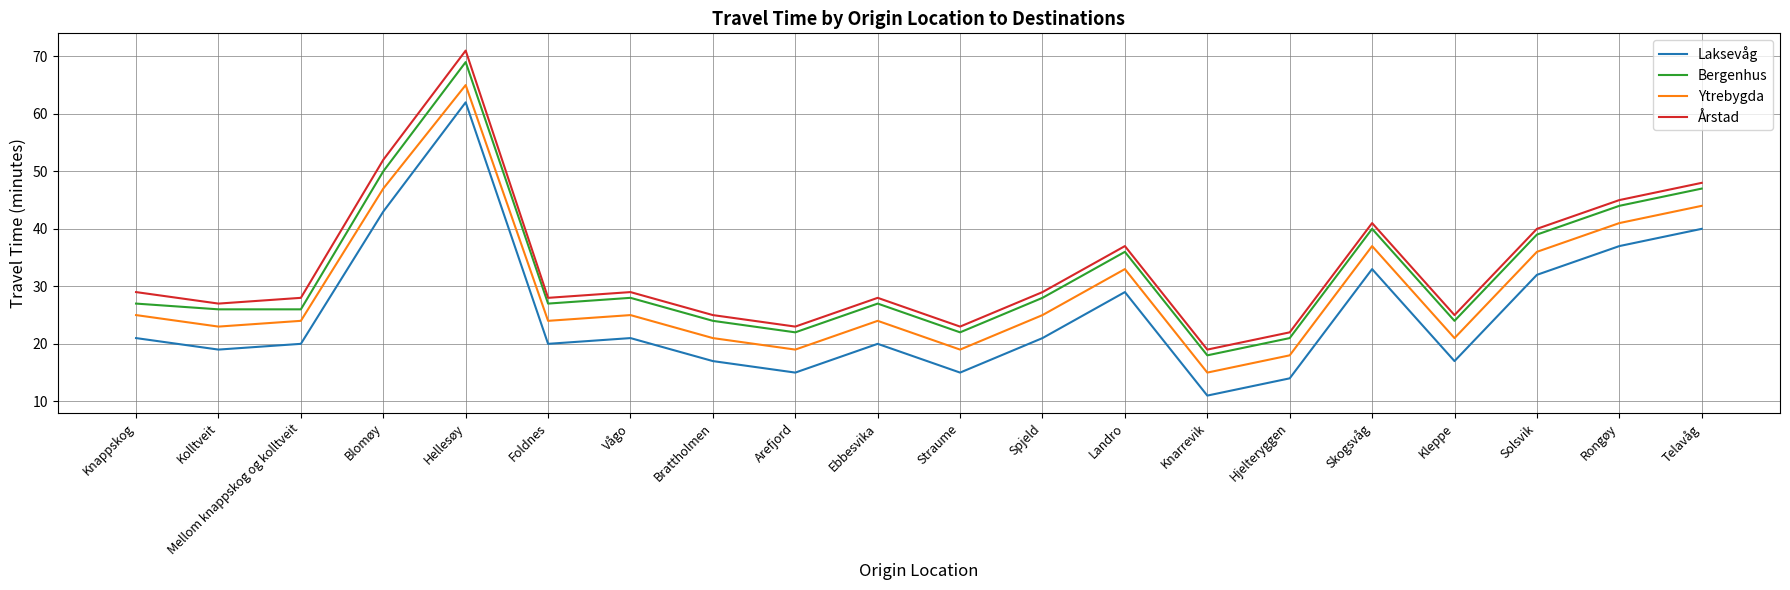

Which series has the largest range (max minus min)?

Årstad